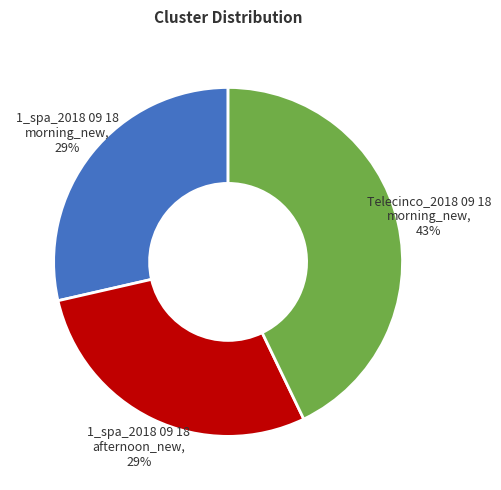

Which category has the biggest portion of the pie?

Telecinco_2018 09 18 morning_new